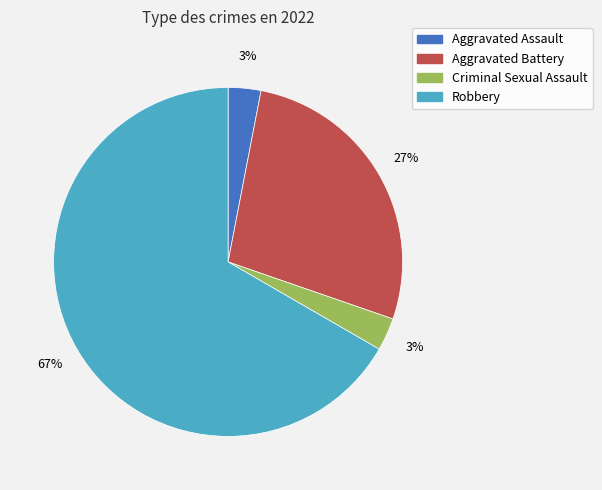

Is there any slice that represents more than half of the pie?

Yes